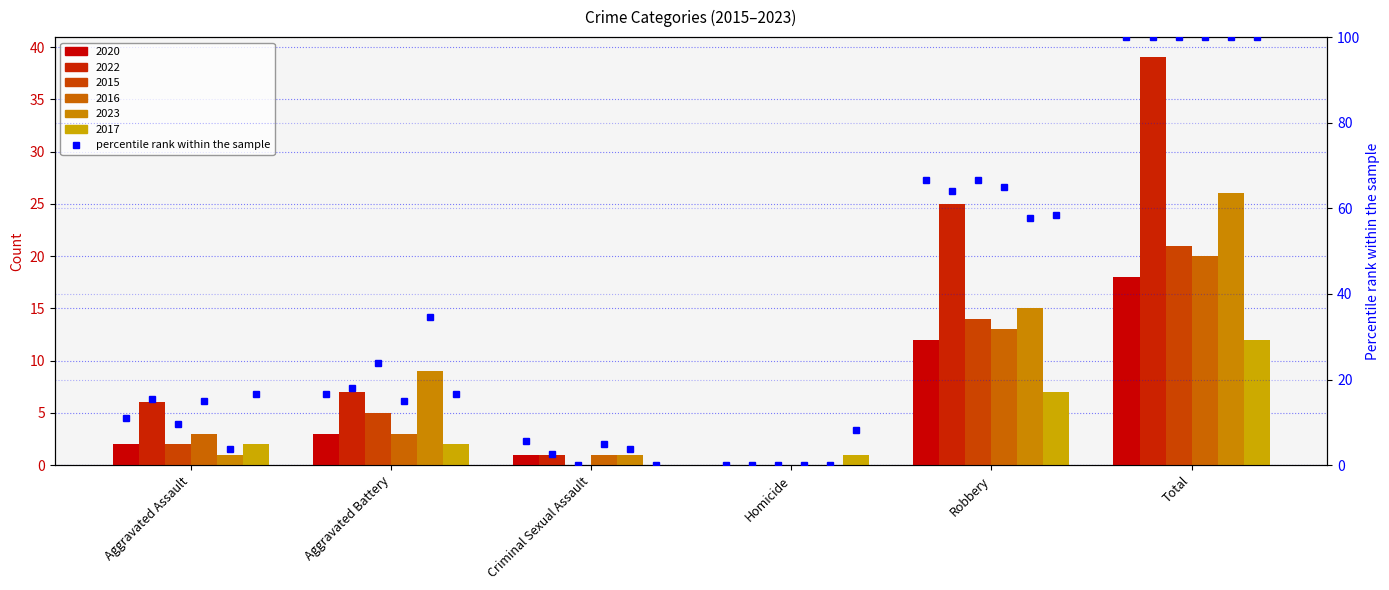

What is the average value of the 2016 percentile series?

33.3